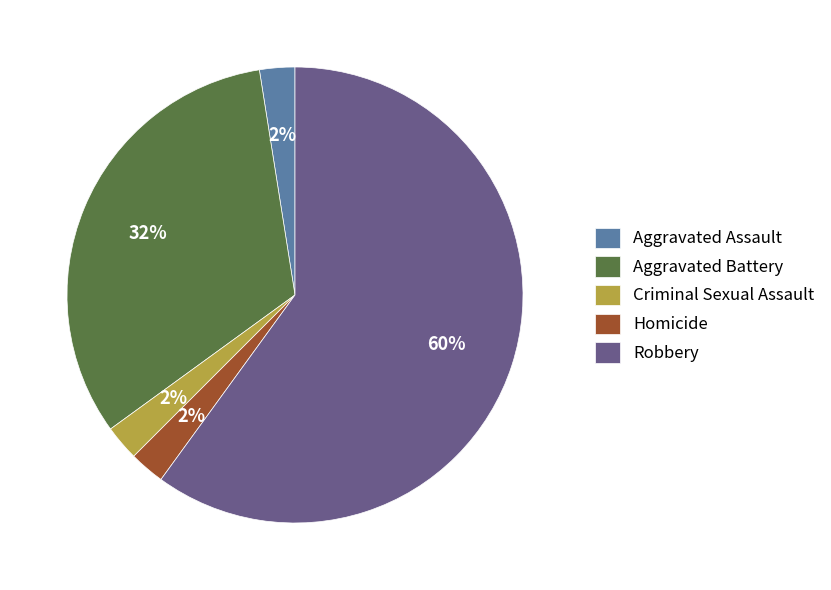

True or false: Robbery accounts for 66% of the total.

False